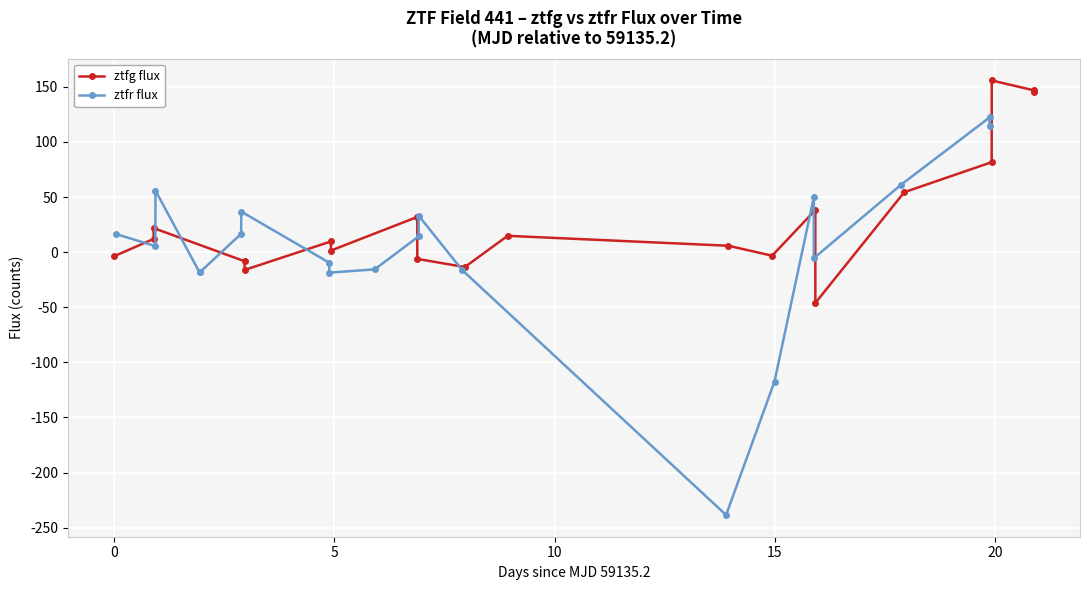

What is the minimum value shown in the chart?

-238.5